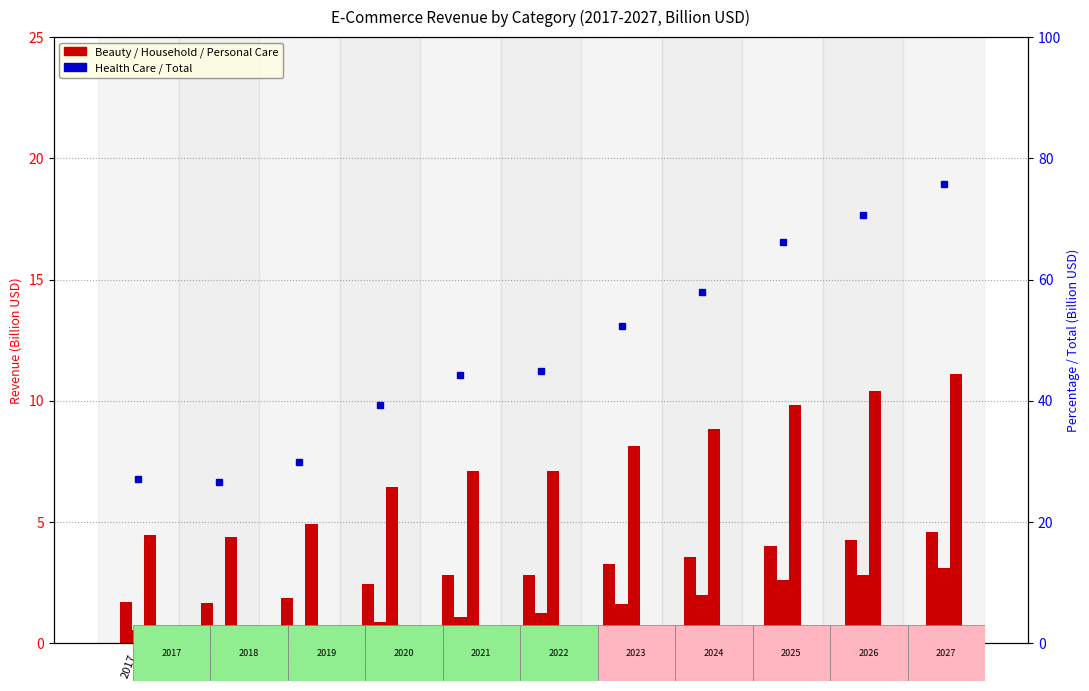

At which label does Total first exceed 44?

2021